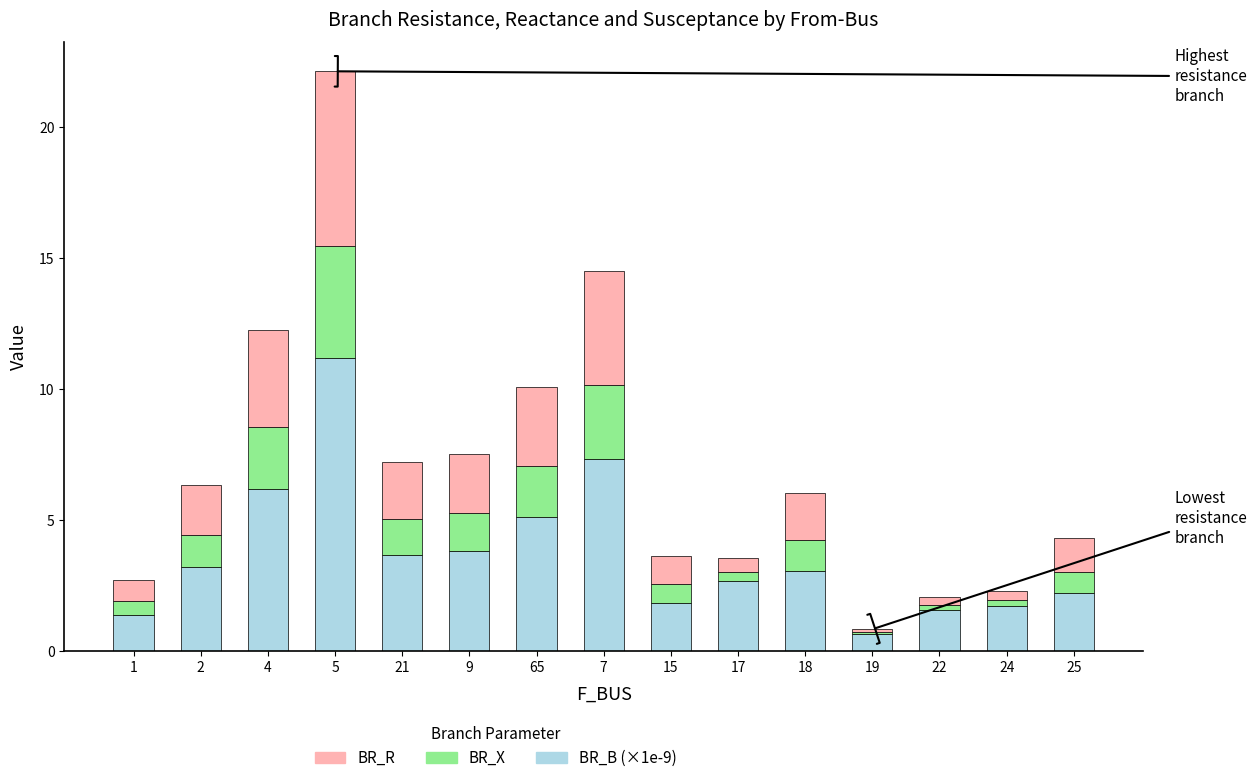

What is the difference between the second highest and minimum values in the BR_B (×1e-9) series?

6.7